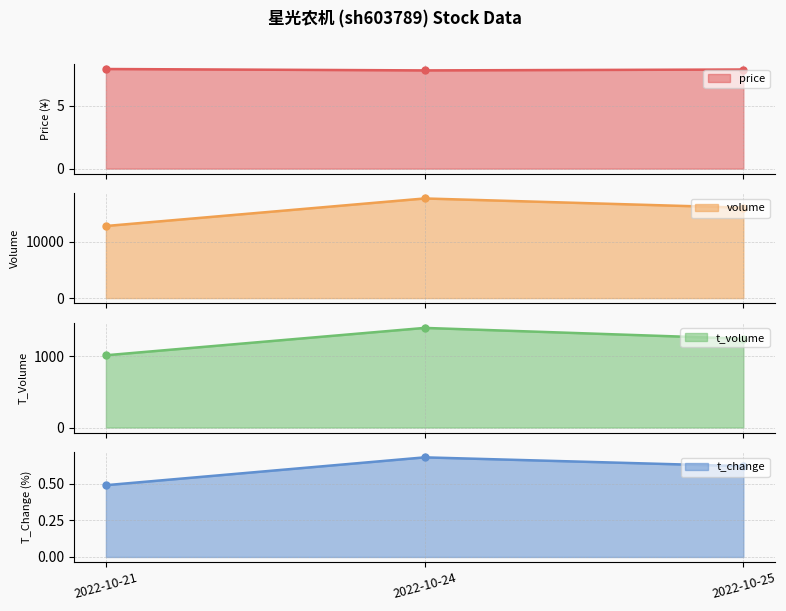

What are all the series names shown in the legend?

price, volume, t_volume, t_change